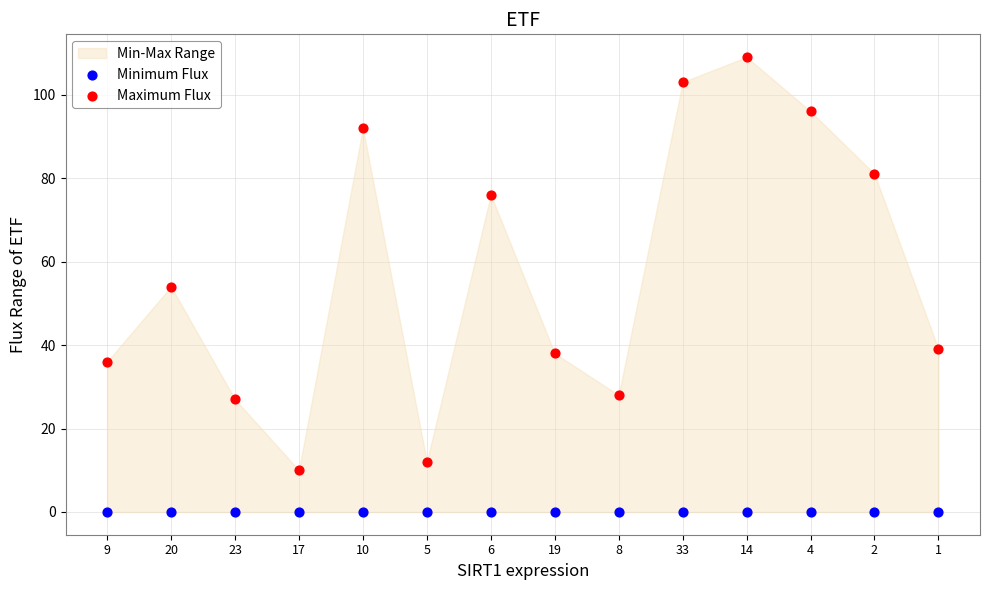

Which series reaches the minimum Y coordinate?

Minimum Flux